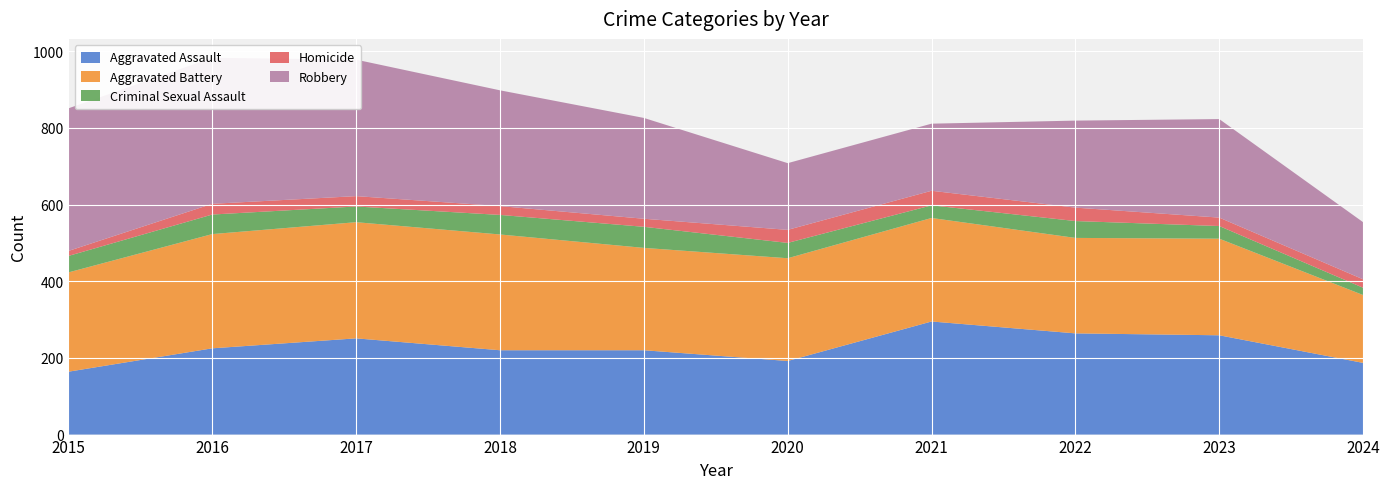

Reading left to right, transcribe all the data shown in this chart.

Aggravated Assault: 2015=164	2016=225	2017=251	2018=220	2019=220	2020=192	2021=295	2022=264	2023=259	2024=187
Aggravated Battery: 2015=259	2016=298	2017=303	2018=302	2019=267	2020=268	2021=270	2022=249	2023=252	2024=177
Criminal Sexual Assault: 2015=43	2016=51	2017=41	2018=51	2019=55	2020=40	2021=33	2022=44	2023=33	2024=19
Homicide: 2015=13	2016=28	2017=27	2018=23	2019=21	2020=34	2021=38	2022=35	2023=22	2024=22
Robbery: 2015=372	2016=381	2017=356	2018=302	2019=263	2020=174	2021=175	2022=227	2023=257	2024=149